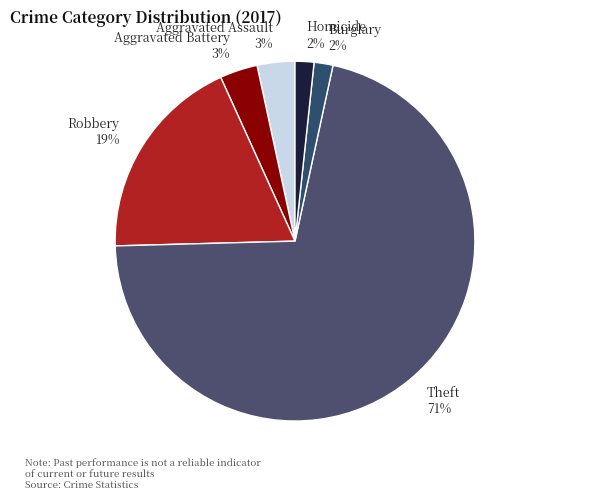

Count the number of slices in the pie.

6